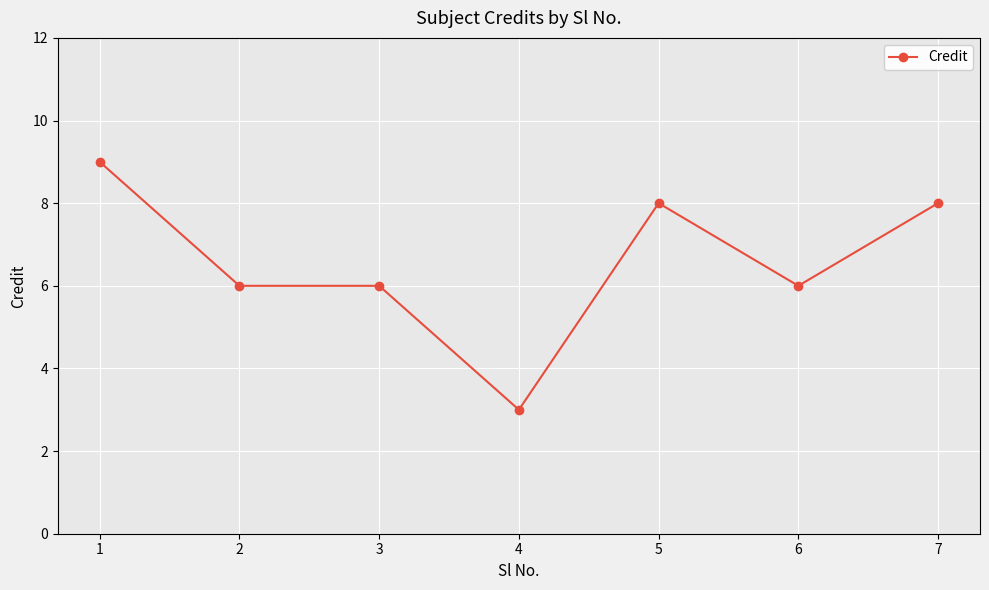

The value at 2 is 2. True or false?

False